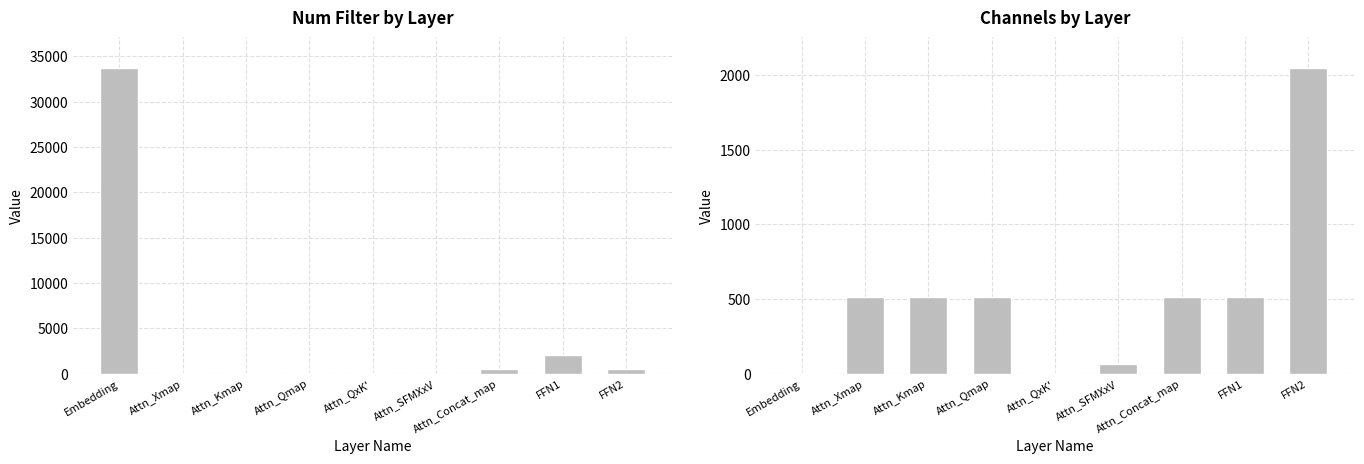

Reading left to right, transcribe all the data shown in this chart.

Num Filter: Embedding=33708	Attn_Xmap=64	Attn_Kmap=64	Attn_Qmap=64	Attn_QxK'=64	Attn_SFMXxV=1	Attn_Concat_map=512	FFN1=2048	FFN2=512
Channels: Embedding=1	Attn_Xmap=512	Attn_Kmap=512	Attn_Qmap=512	Attn_QxK'=1	Attn_SFMXxV=64	Attn_Concat_map=512	FFN1=512	FFN2=2048